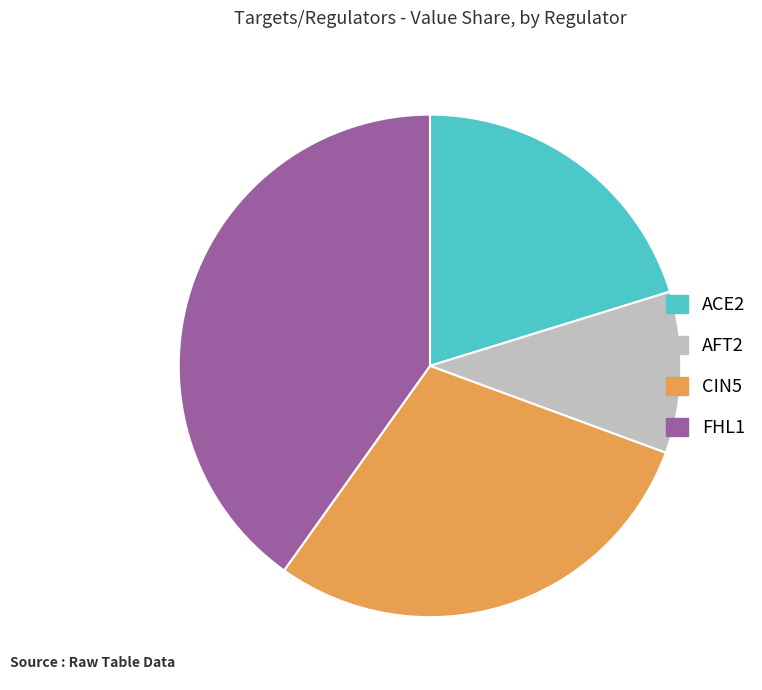

Is there any slice that represents more than half of the pie?

No